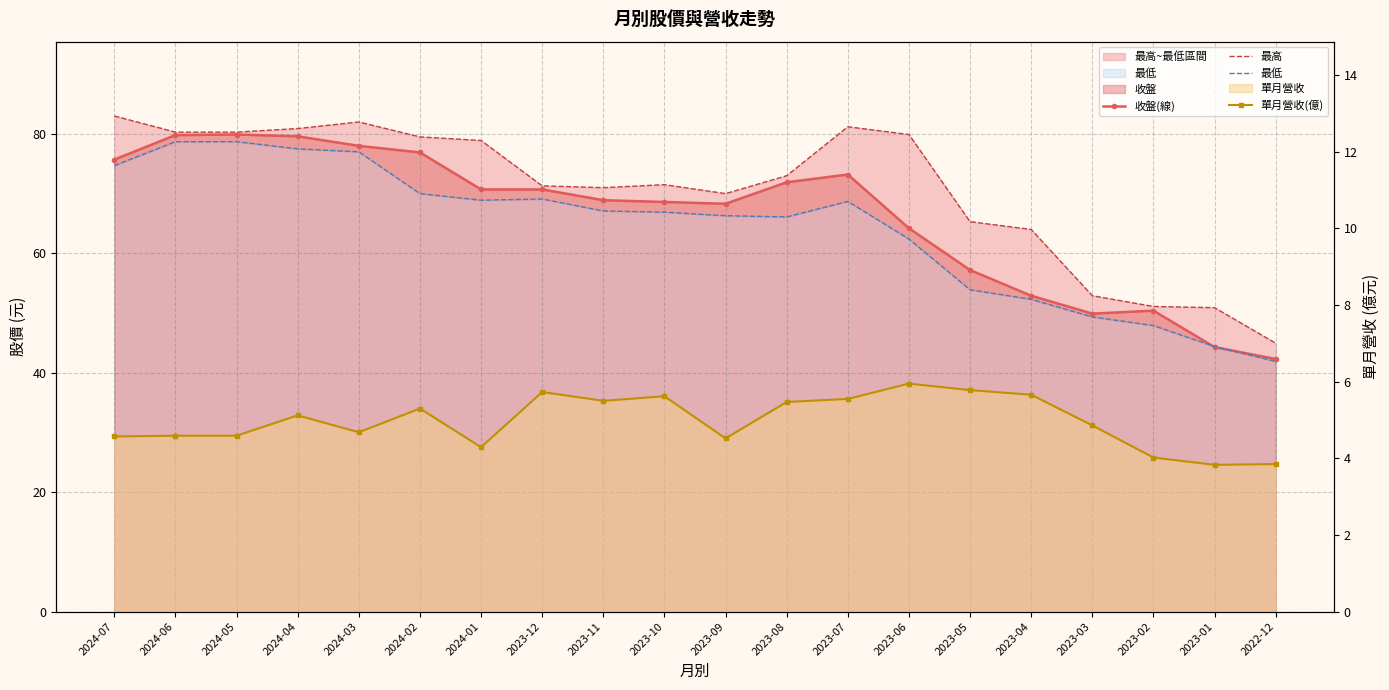

At which label does 單月營收(億) first exceed 5?

2024-04